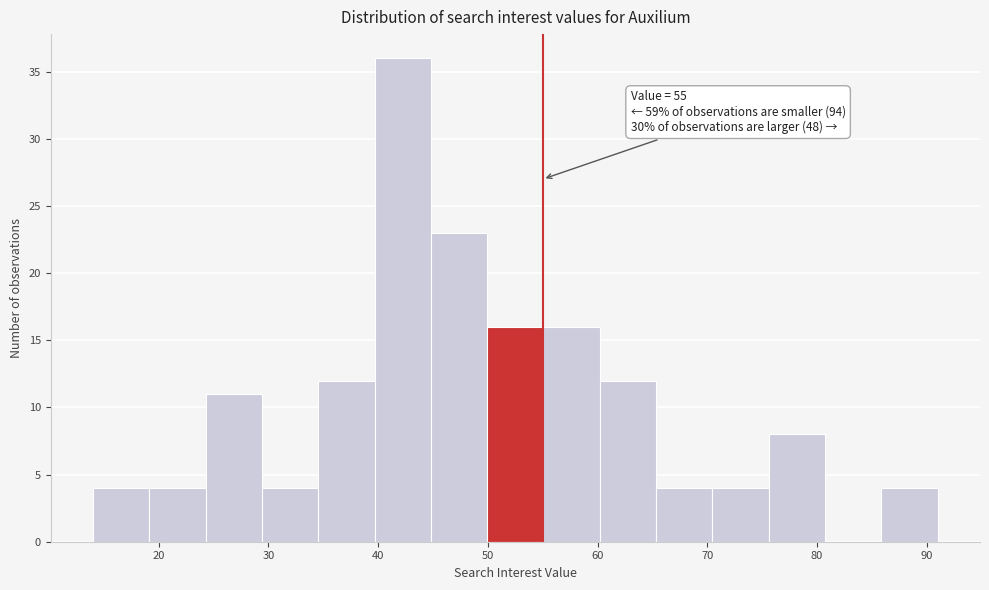

Which range on the x-axis has the tallest bar?

40 to 45